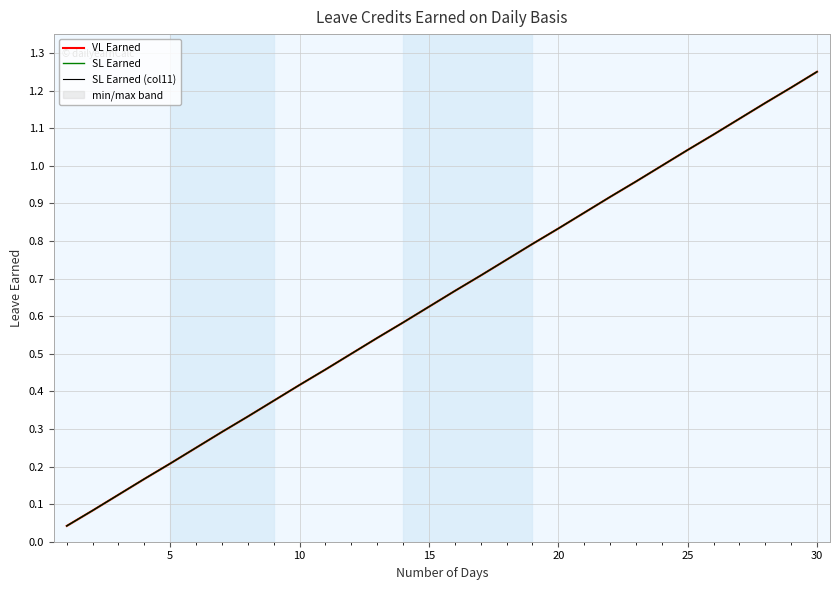

True or false: SL Earned and VL Earned cross at least once.

False